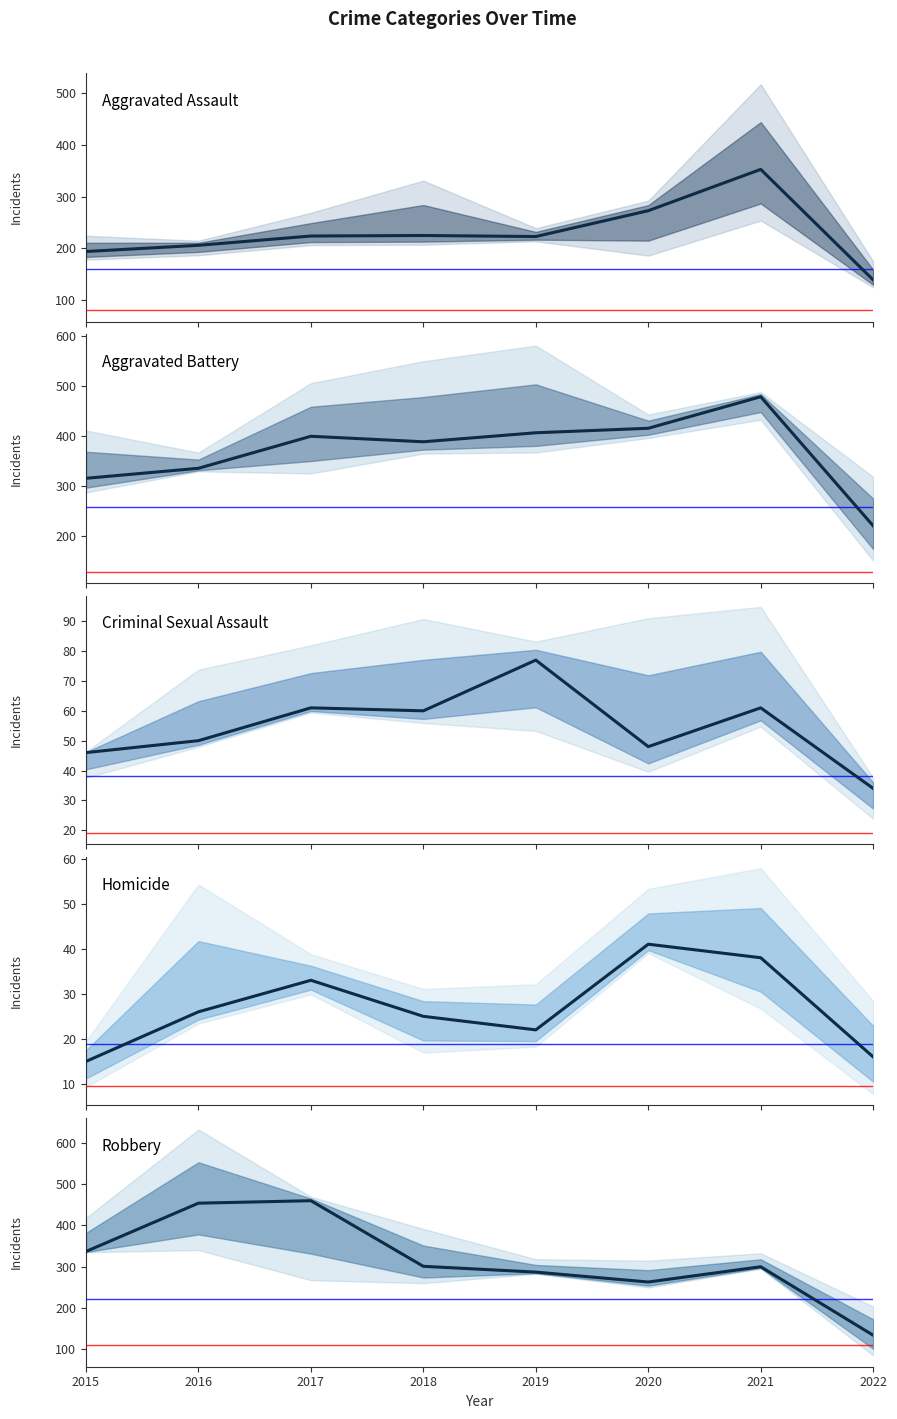

True or false: Aggravated Battery and Homicide intersect in this chart.

False